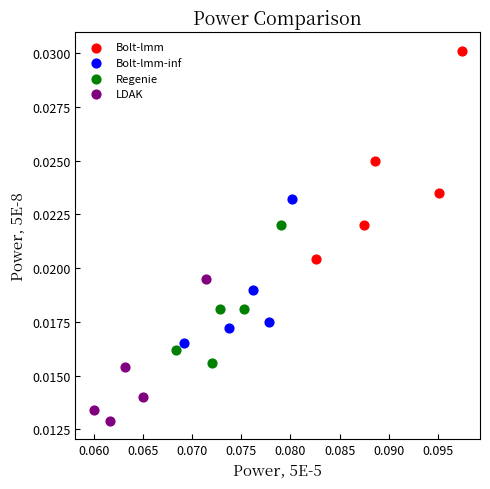

Which series reaches the minimum Y coordinate?

LDAK